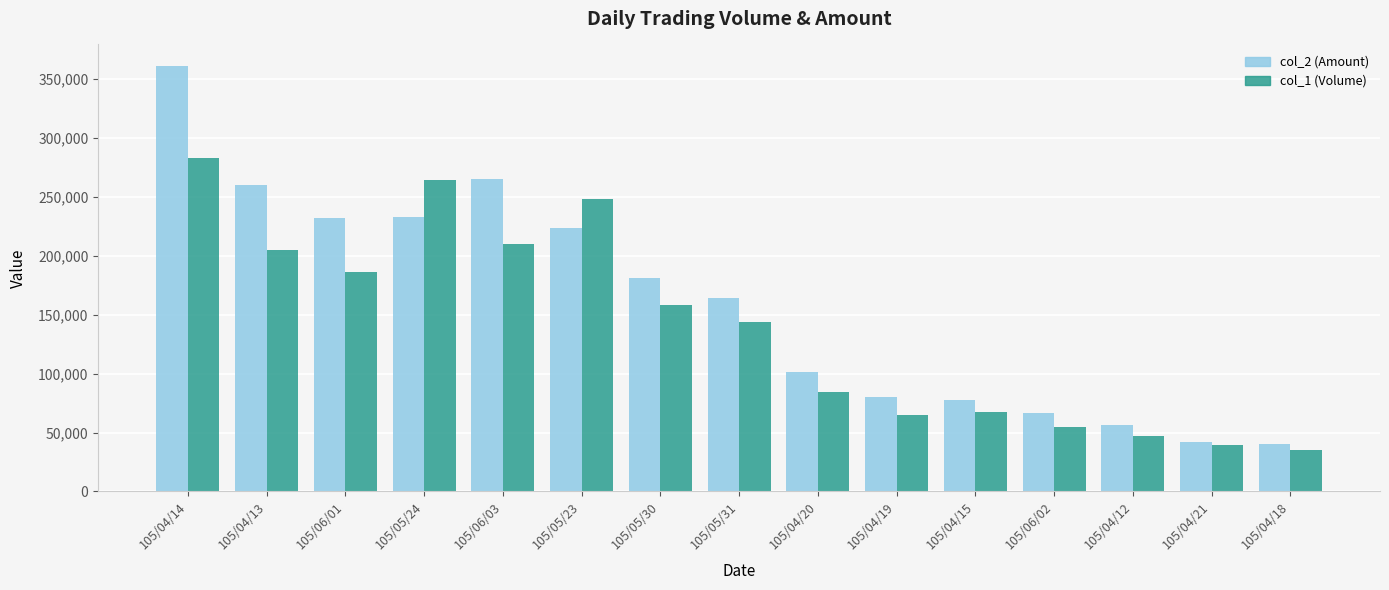

What are all the series names shown in the legend?

col_2 (Amount), col_1 (Volume)